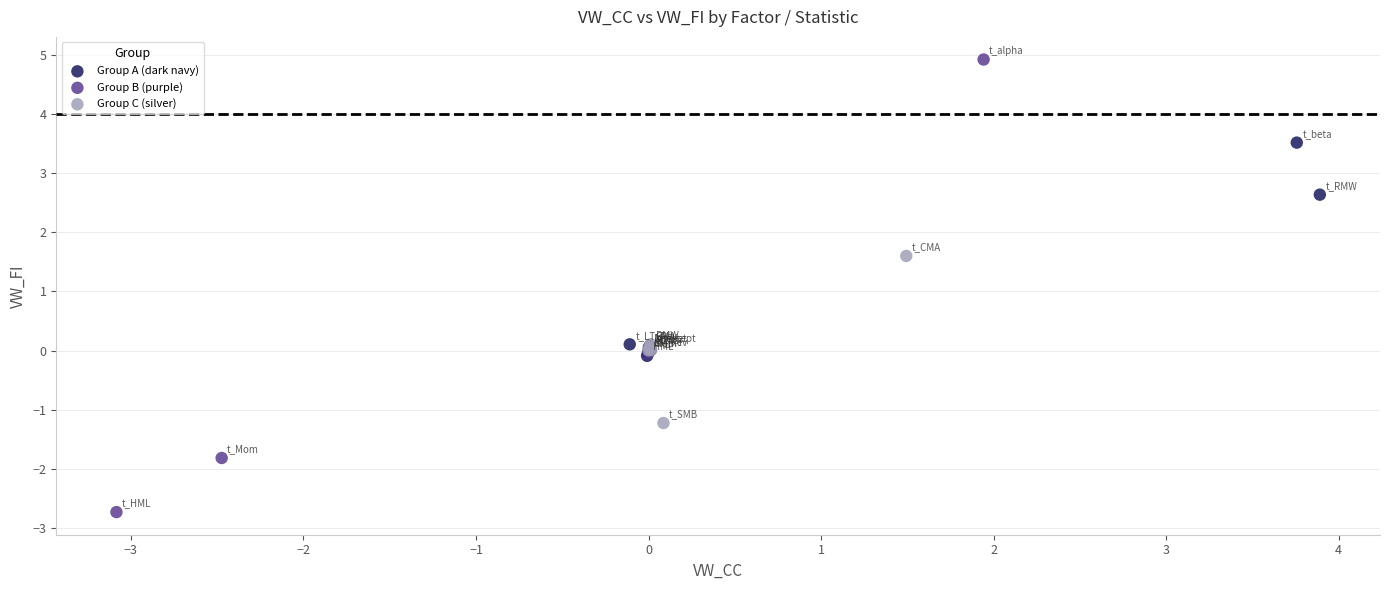

Which series has the largest Y range (max minus min)?

Group B (purple)